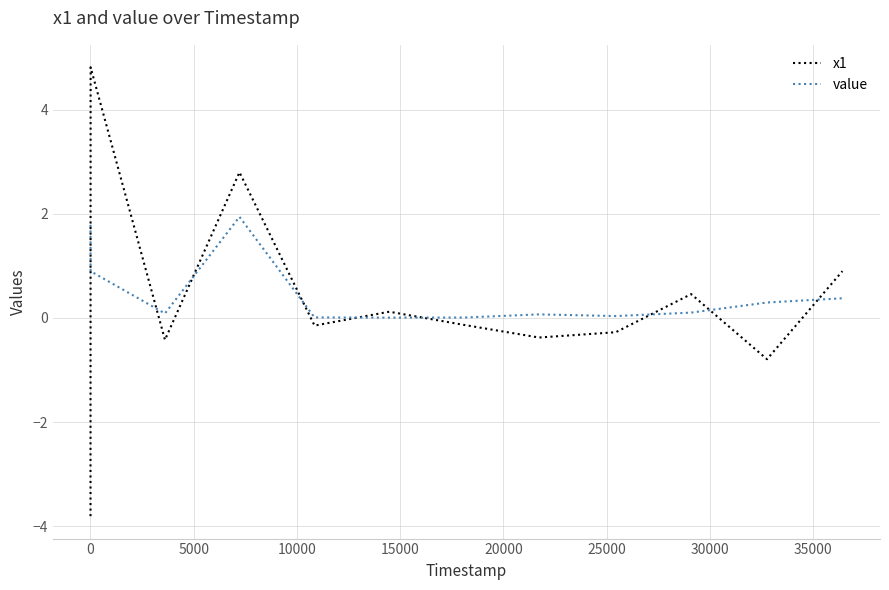

True or false: x1 and value intersect in this chart.

True